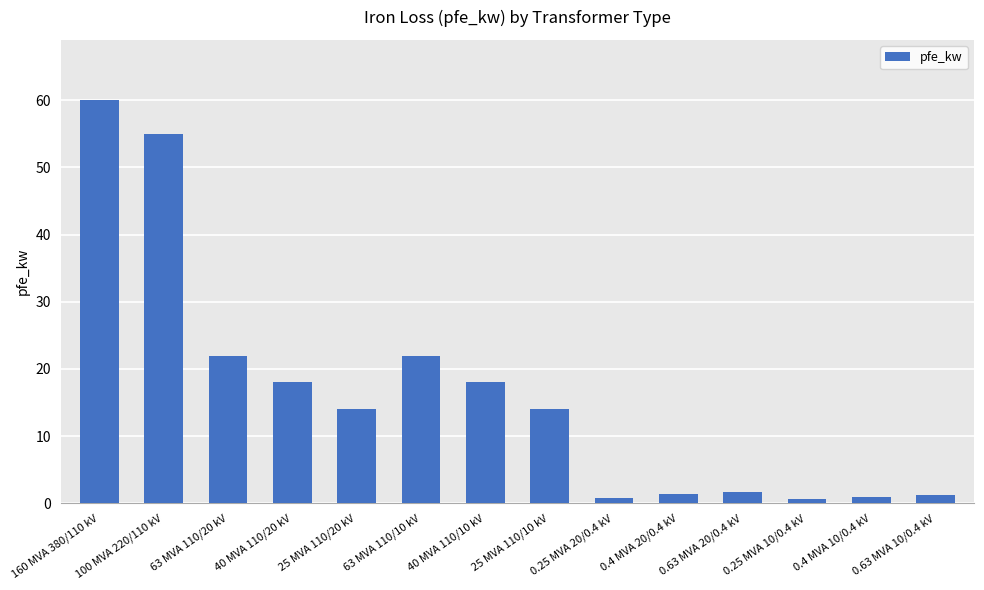

The value at 25 MVA 110/10 kV is 8.0. True or false?

False